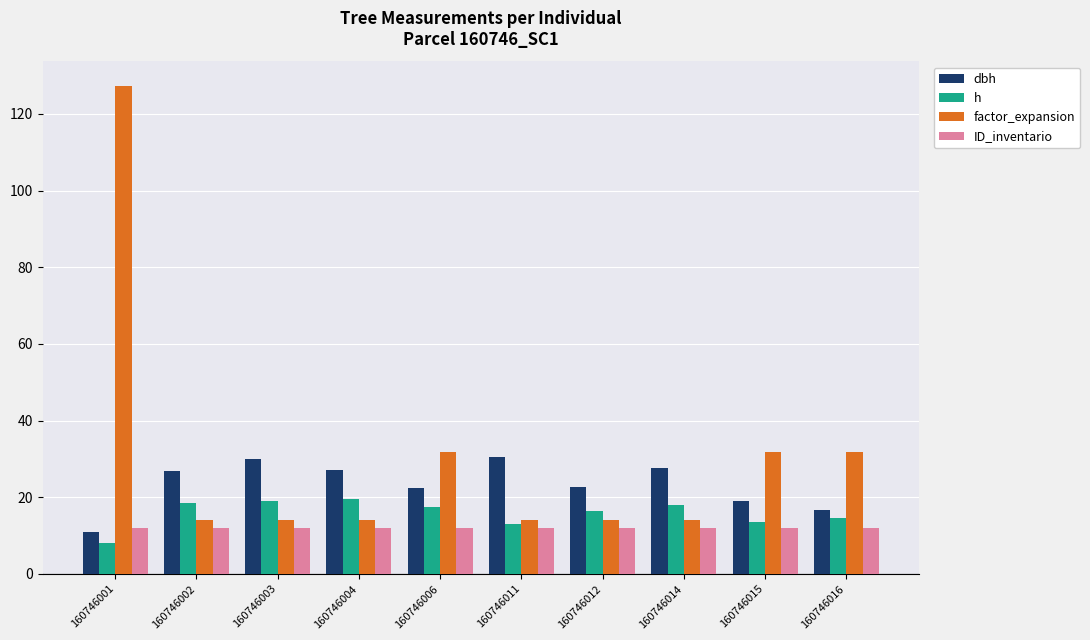

How many values in the dbh series exceed 26?

5